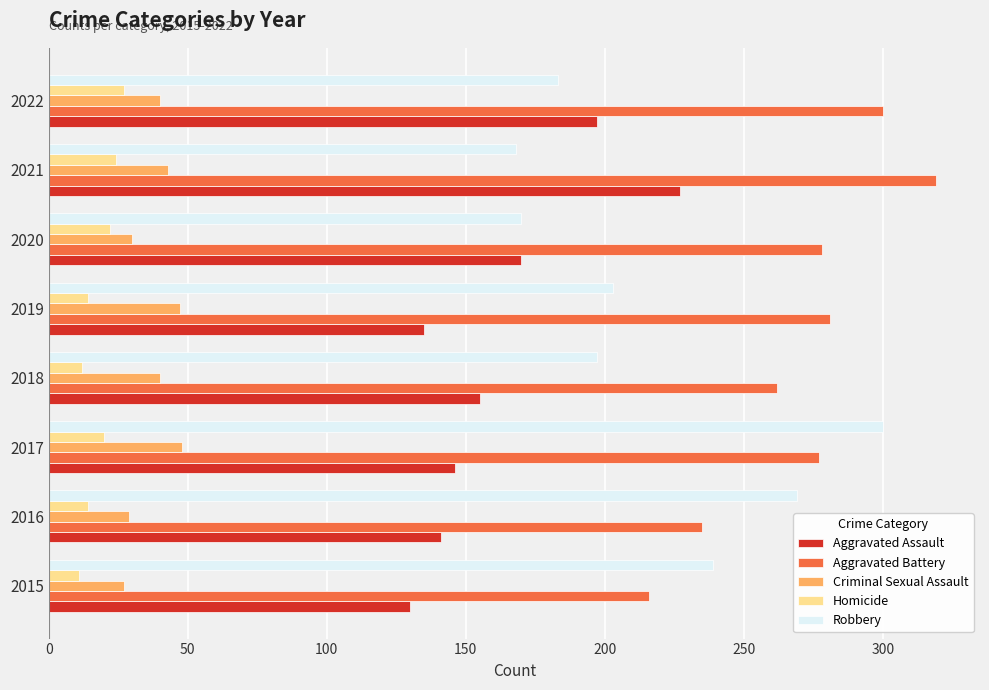

Which series has the largest total across all categories?

Aggravated Battery